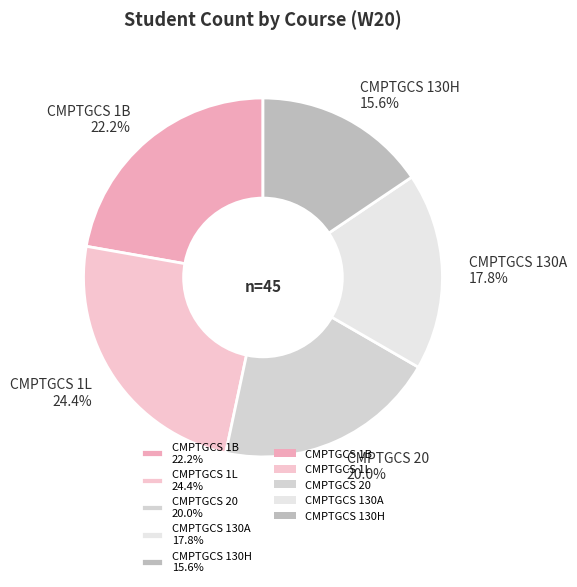

What is the ratio of the value at CMPTGCS 130A to the value at CMPTGCS 1L?

0.7